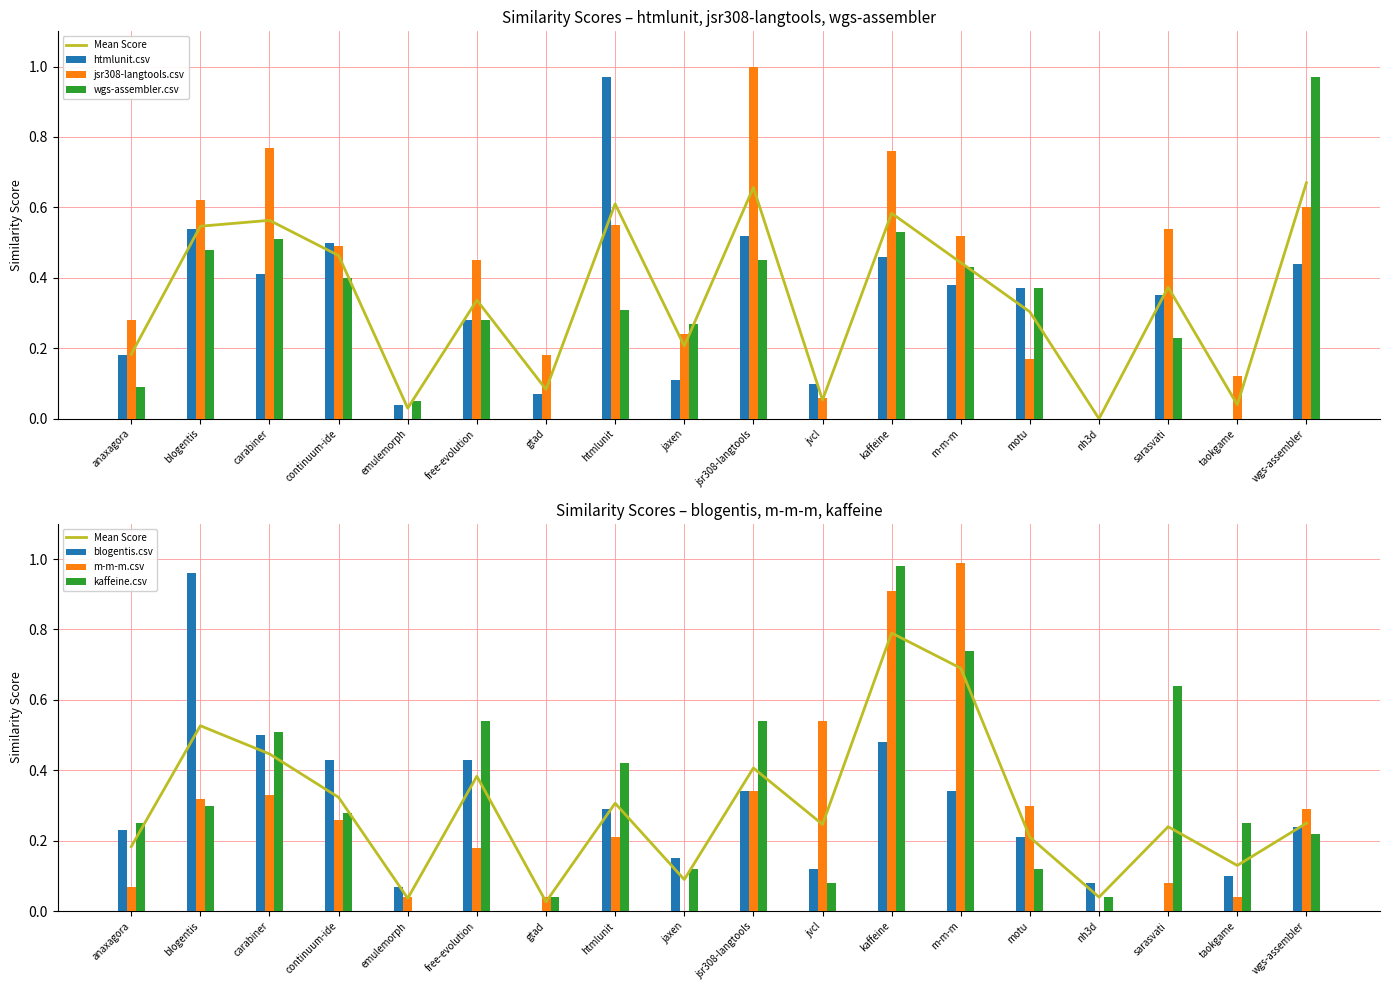

Is the value of wgs-assembler.csv at gtad greater than the value of htmlunit.csv at blogentis?

No